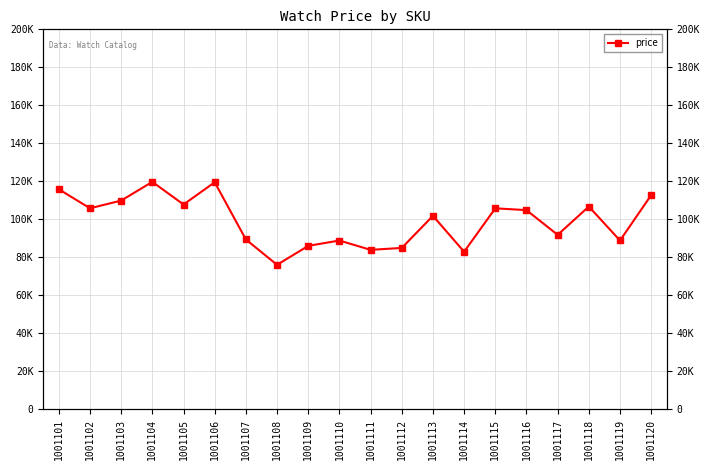

How many lines are shown in the chart?

1